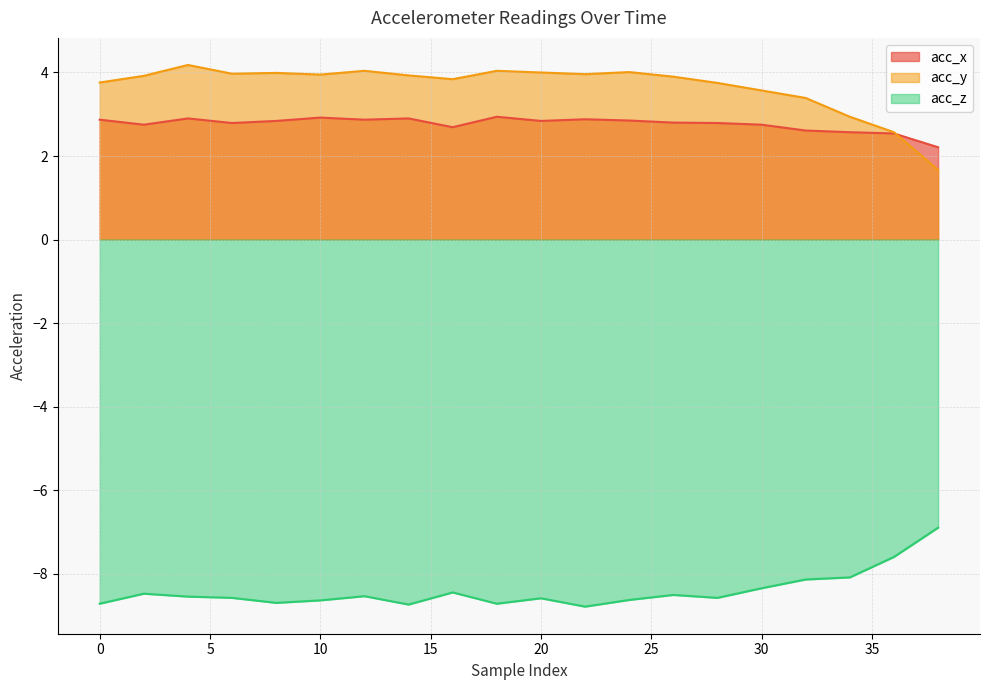

What is the lowest value of the acc_y series?

1.7